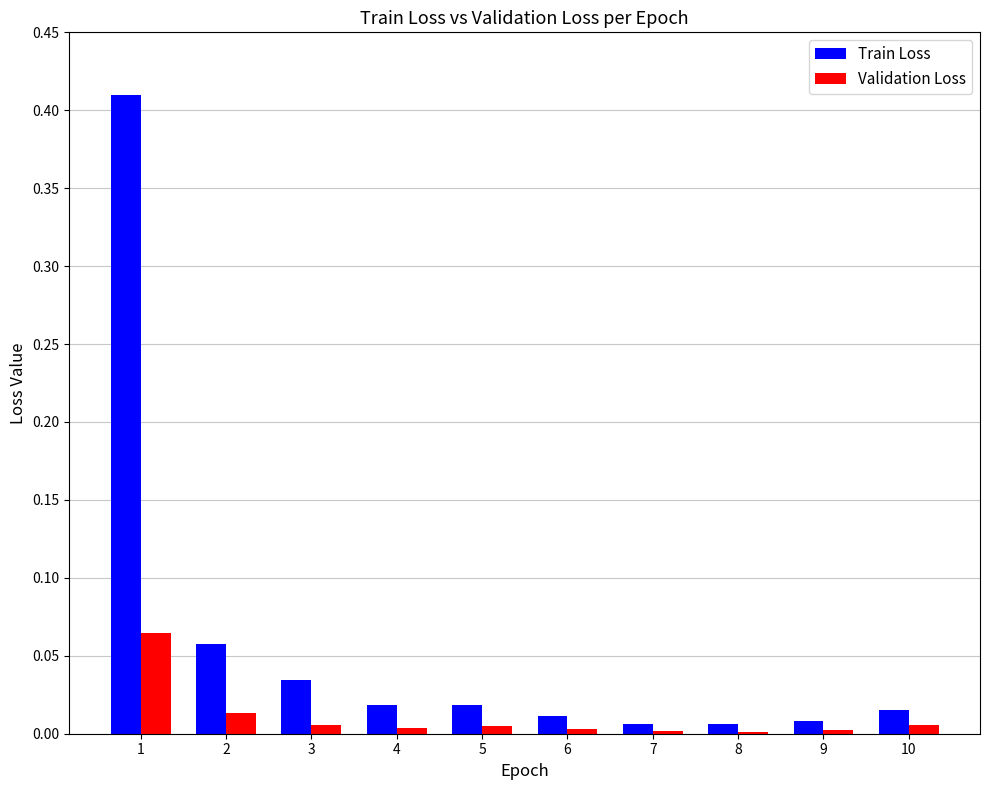

The Train Loss series shows 0.0 at 7. True or false?

True